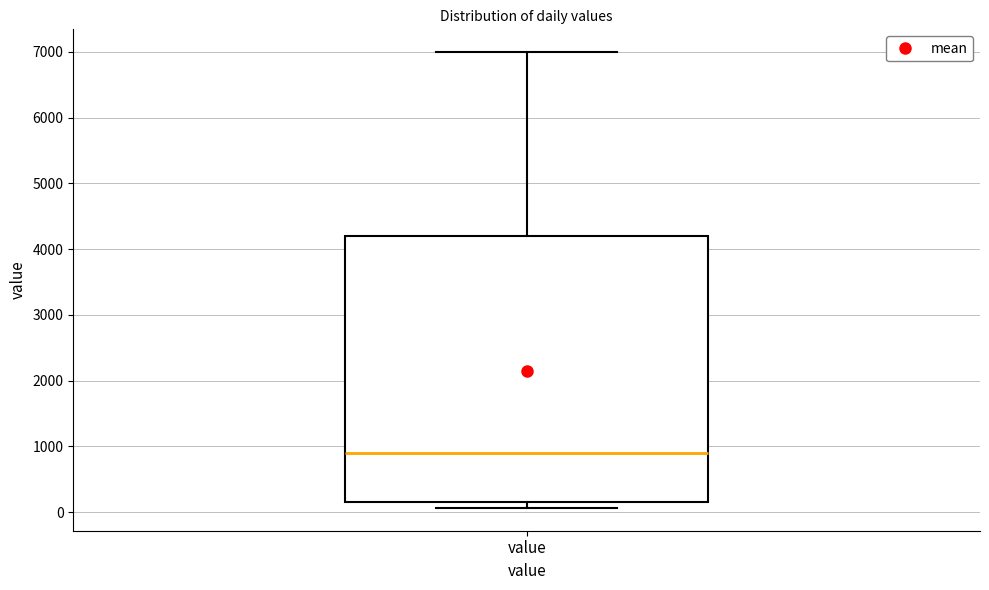

Read this box plot against the y-axis: the position of the median line, the range covered by the box, and the ends of both whiskers. The values are not printed on the chart, so give them approximately, as read against the axis.

median 900, box 200 to 4200, whiskers 100 to 7000